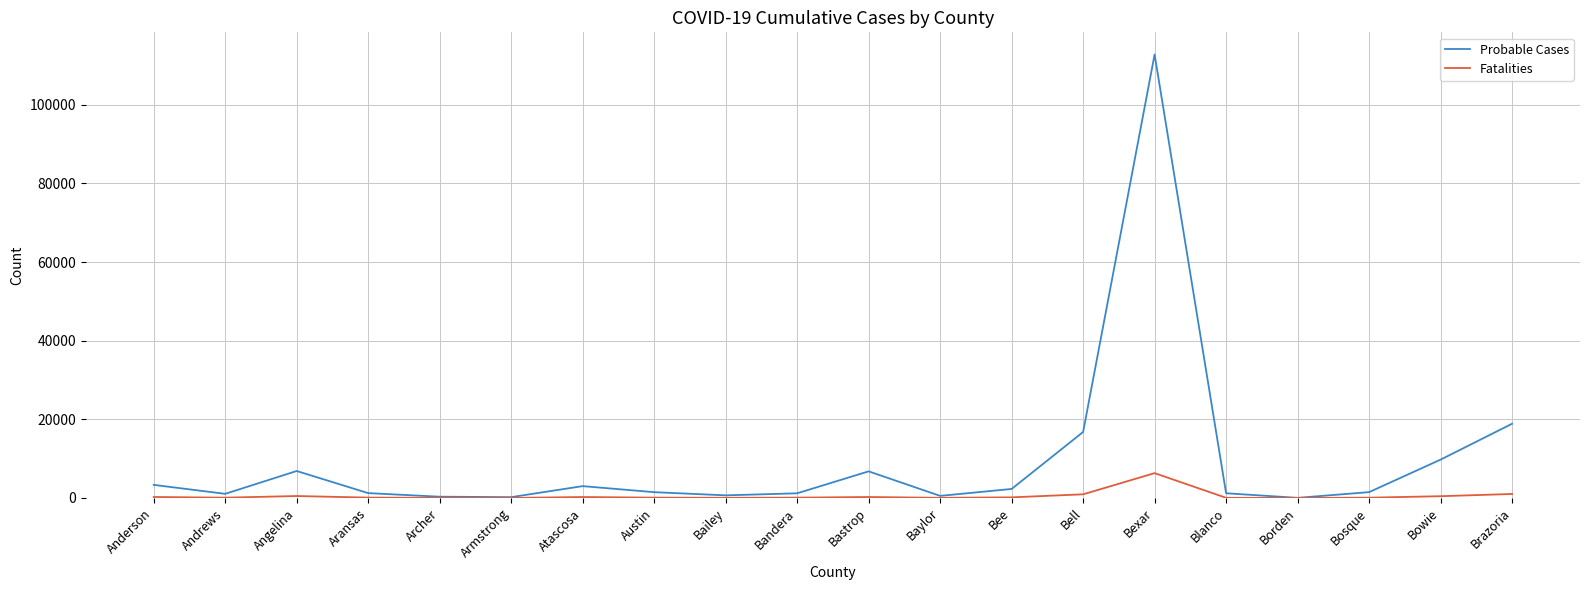

In Probable Cases, how many points are higher than both neighbors (excluding endpoints)?

4